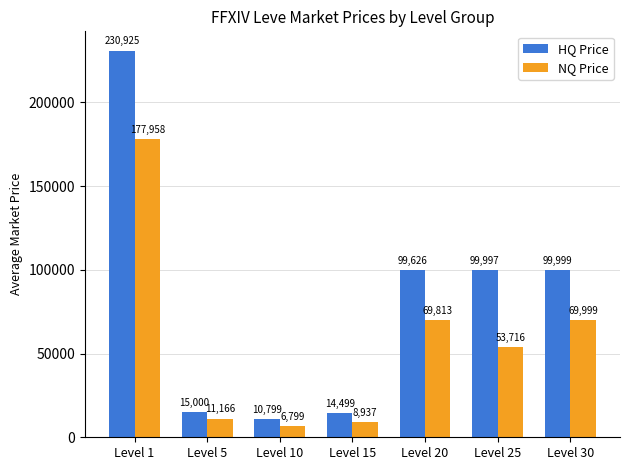

What is the total value across all series at Level 1?

408883.2